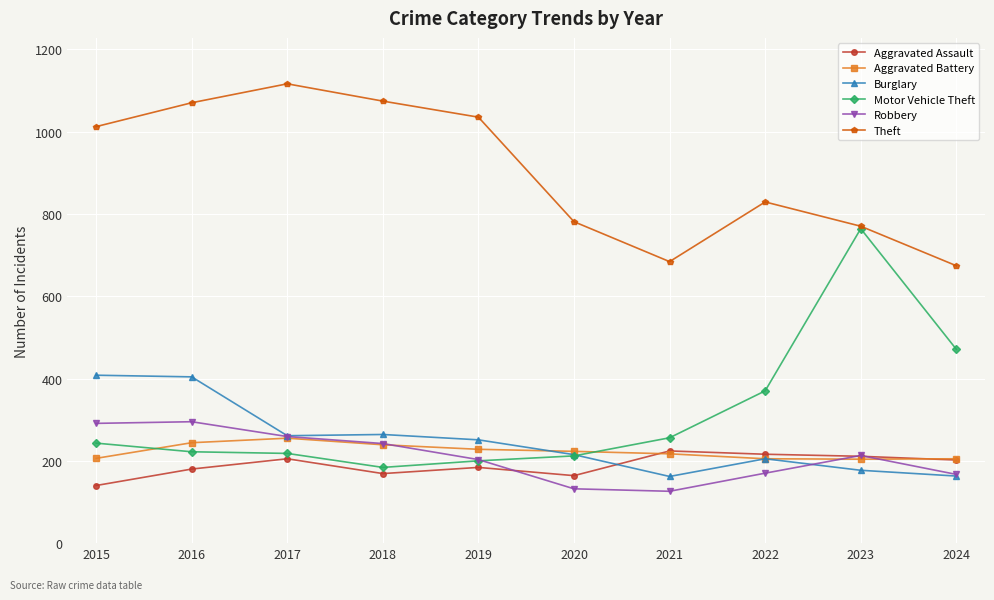

Where is the first local maximum for Aggravated Battery?

2017